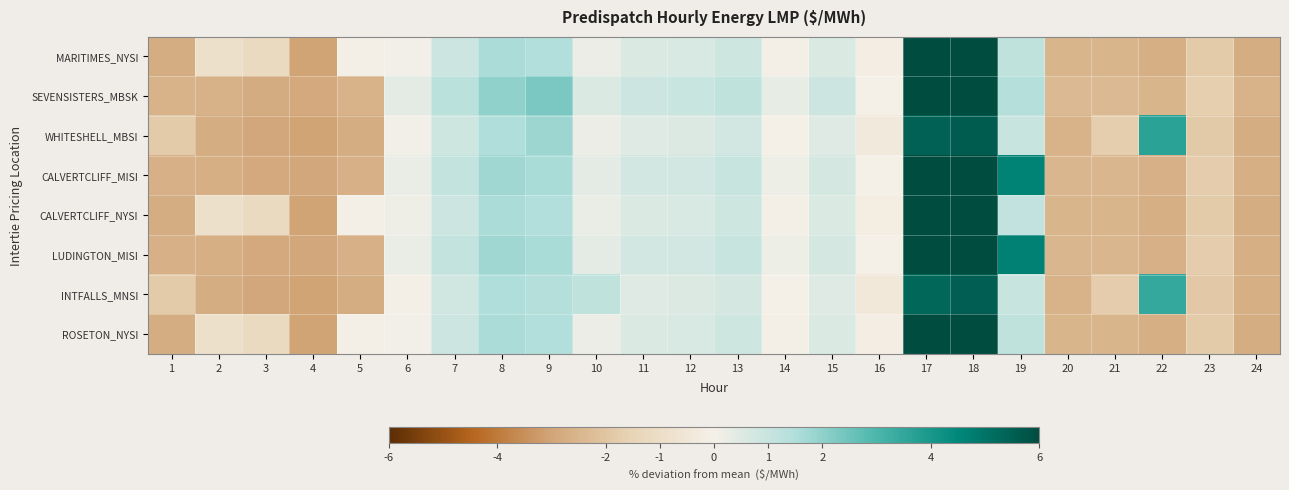

At which category is the sum across all series the highest?

18